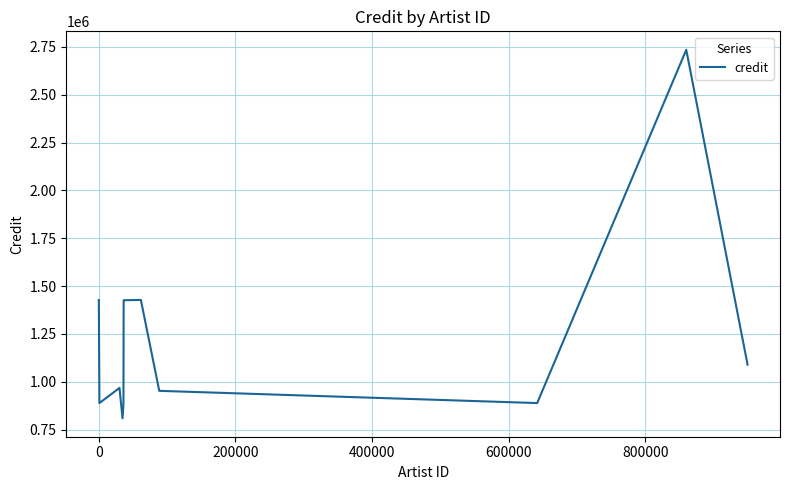

What is the difference between the maximum and minimum values?

1925998